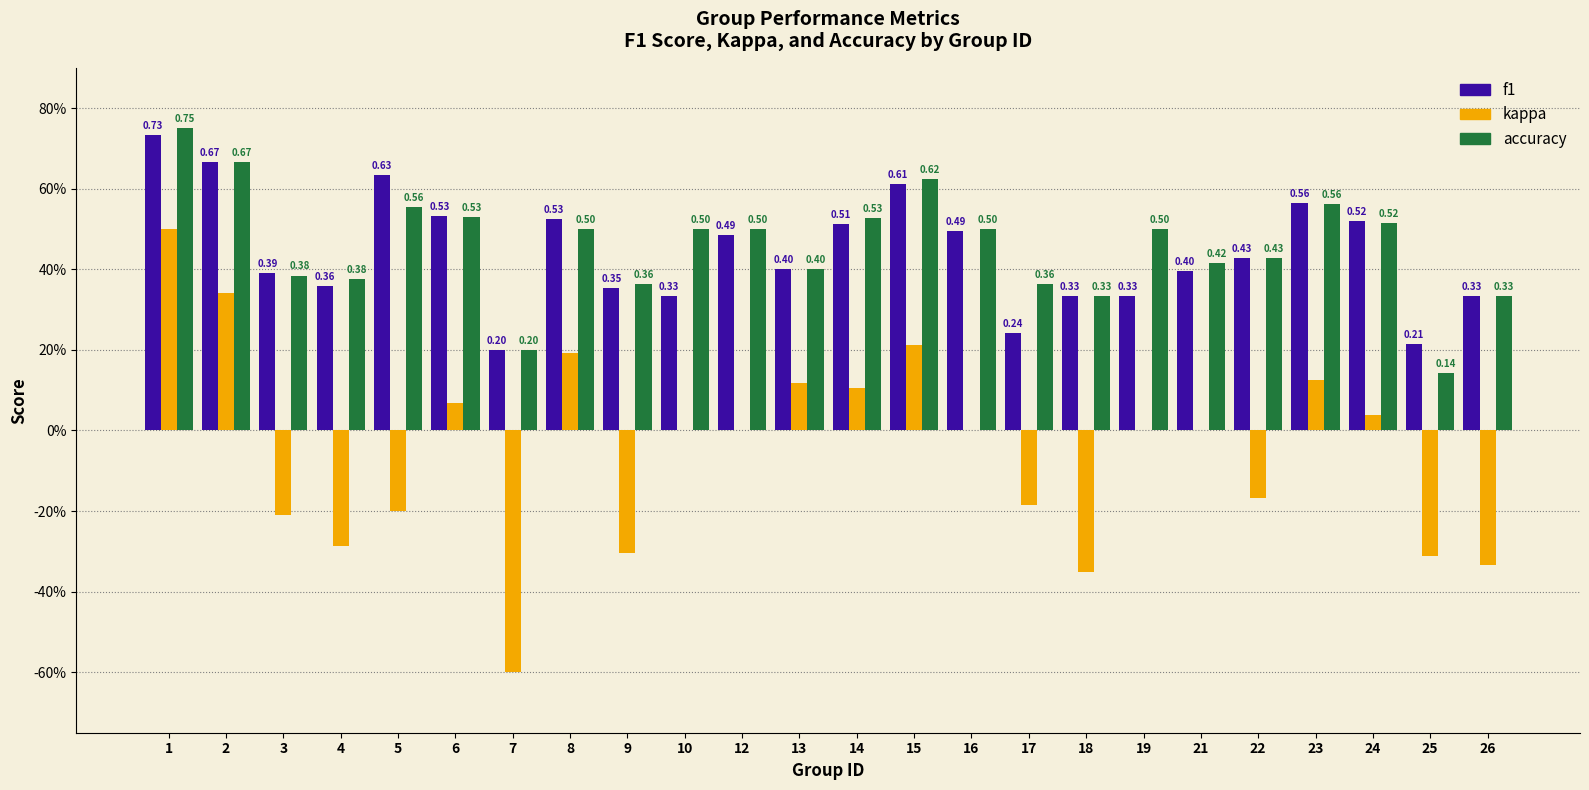

What are all the series names shown in the legend?

f1, kappa, accuracy